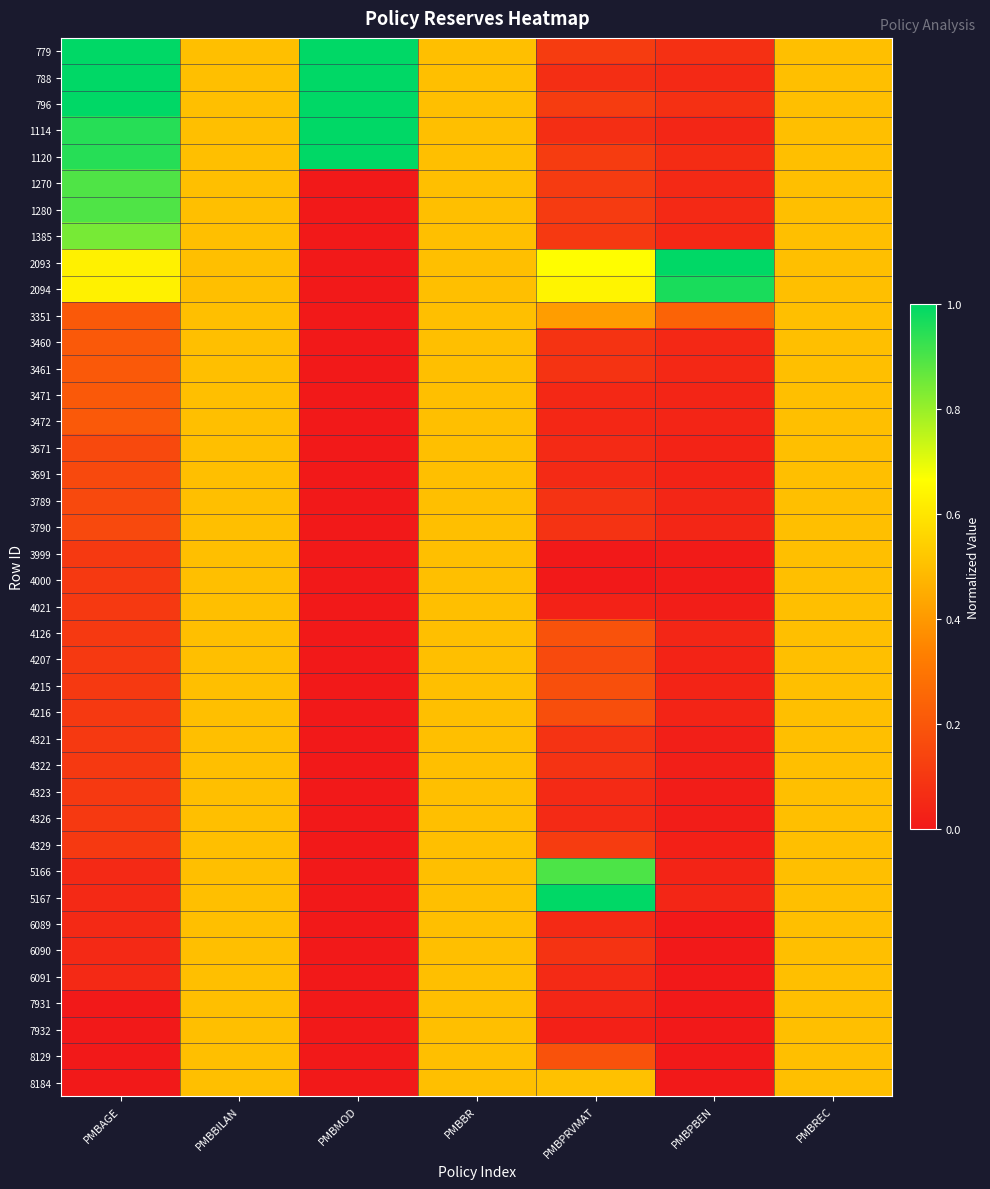

Rank the series by their maximum value, from highest to lowest.

779, 788, 796, 1114, 1120, 2093, 5167, 2094, 5166, 1270, 1280, 1385, 8184, 3351, 3460, 3461, 3471, 3472, 3671, 3691, 3789, 3790, 3999, 4000, 4021, 4126, 4207, 4215, 4216, 4321, 4322, 4323, 4326, 4329, 6089, 6090, 6091, 7931, 7932, 8129